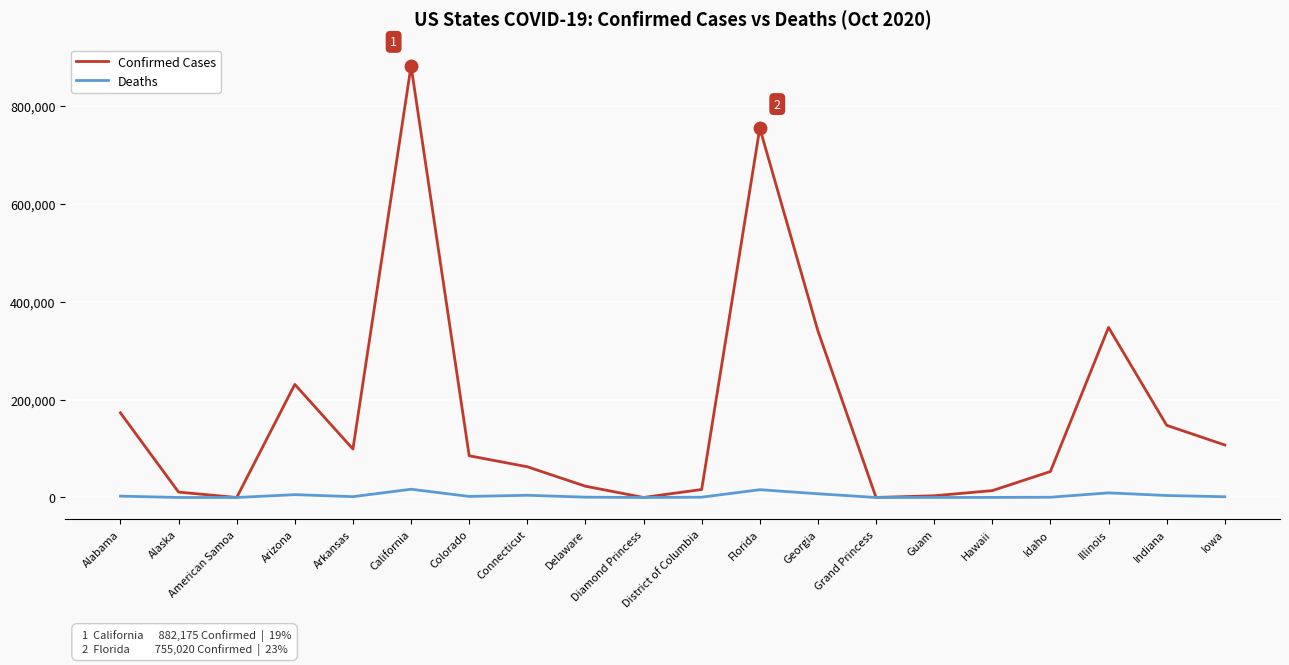

Is it true that Confirmed Cases equals 85302 at Colorado?

True